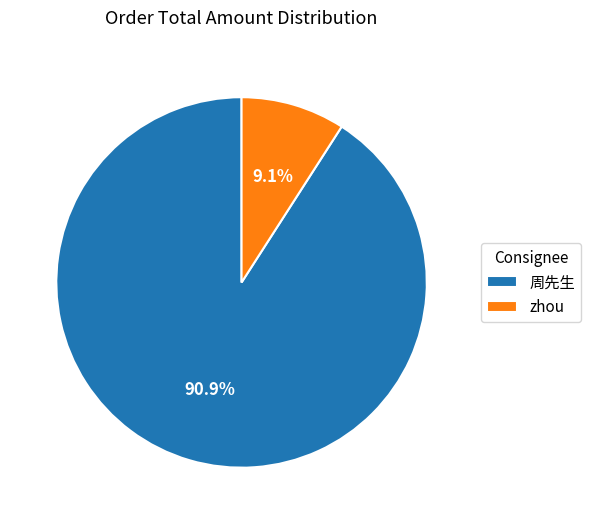

To the nearest percent, what is the difference between the 周先生 and zhou slice percentages?

82%